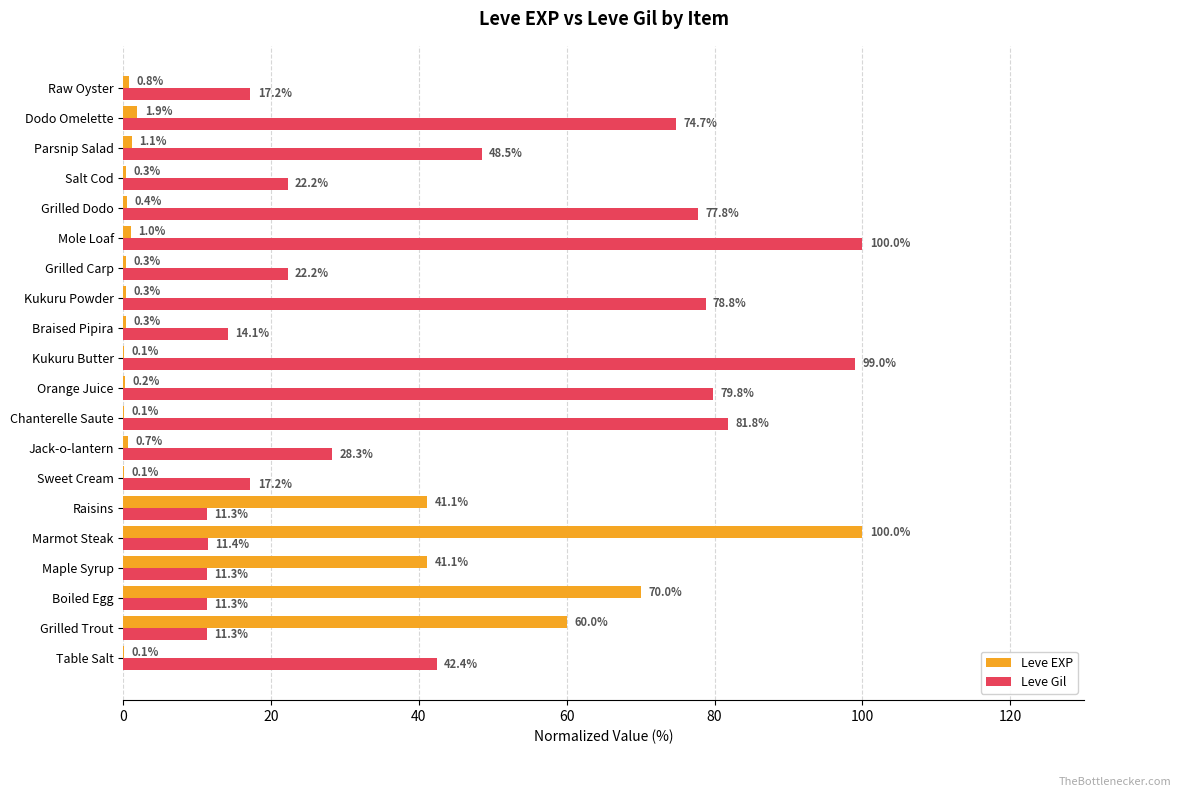

Is it true that Leve Gil equals 65.2 at Table Salt?

False